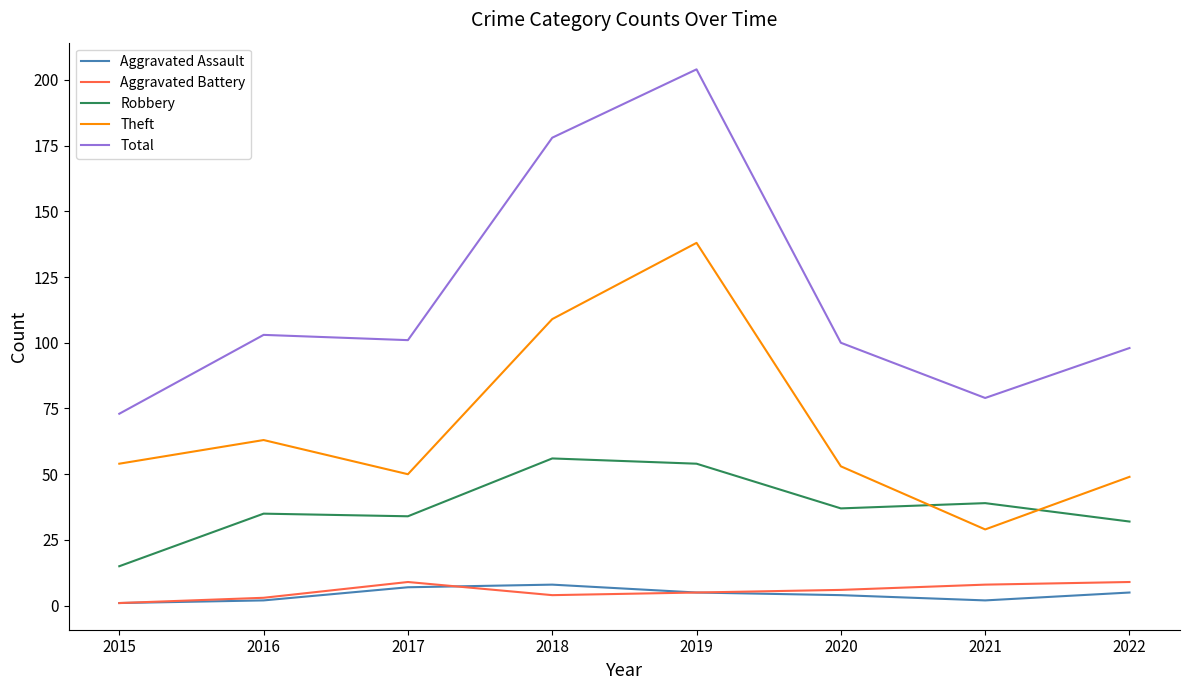

At which label does Aggravated Battery reach its minimum?

2015